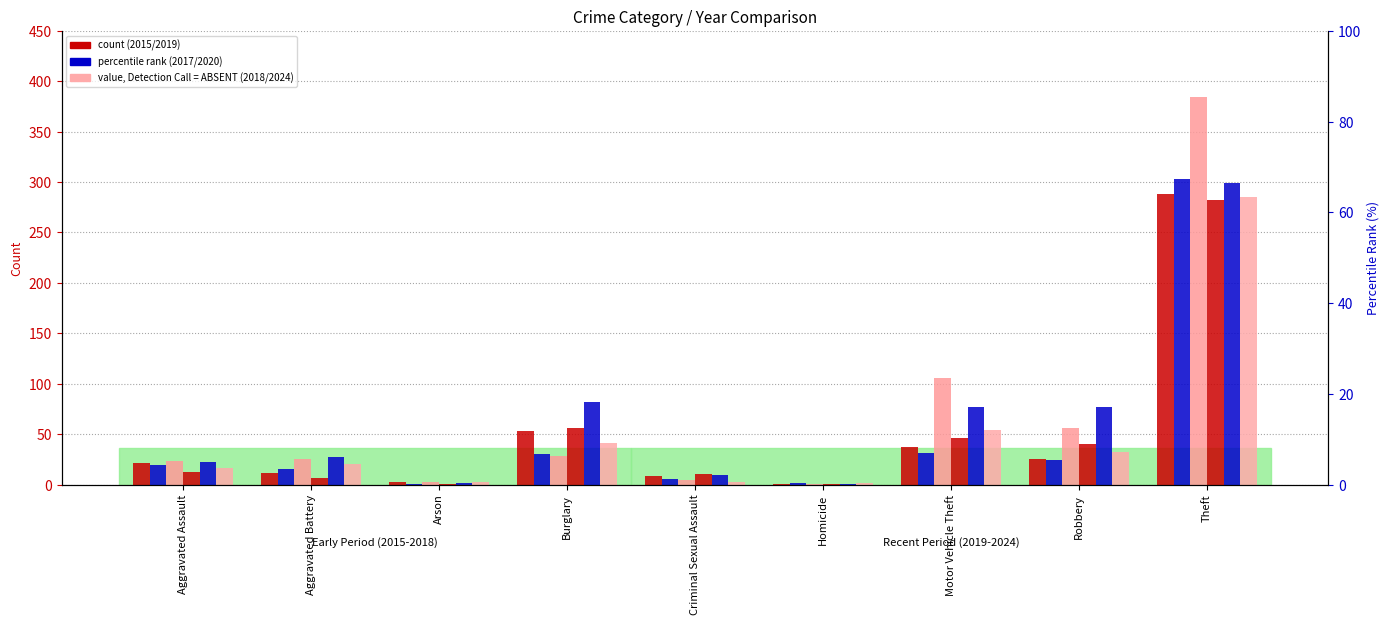

How many groups of bars are there?

9